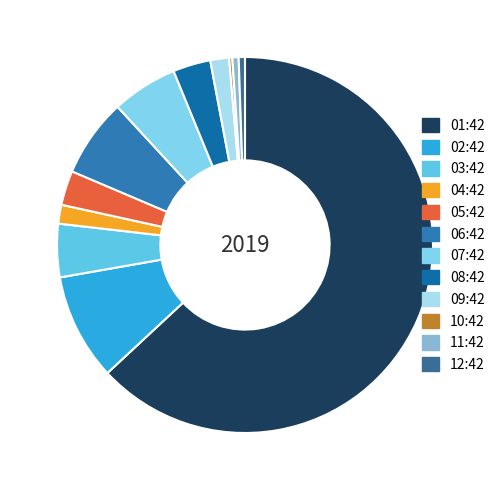

Does any single category account for the majority?

Yes